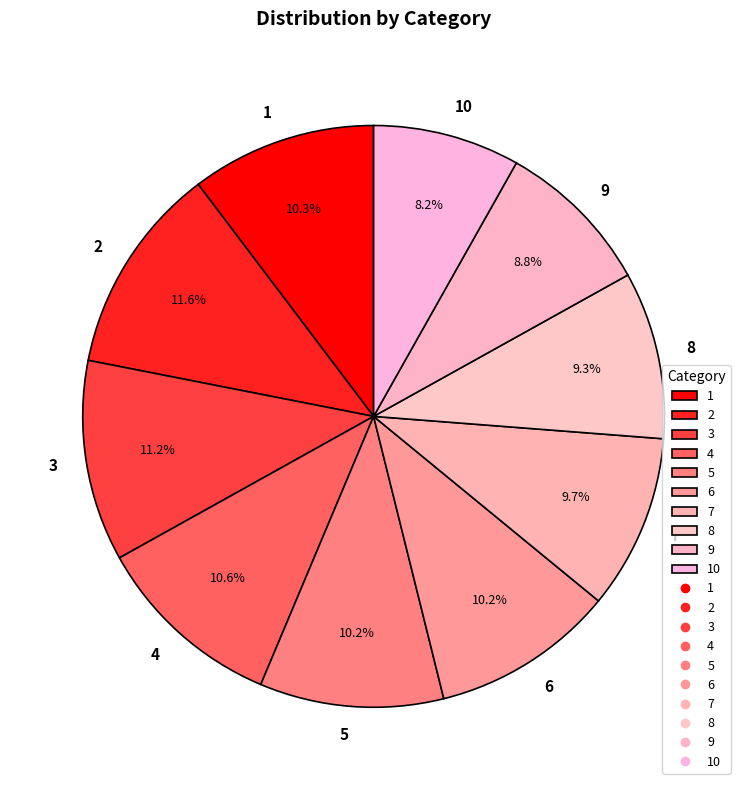

Count the number of slices in the pie.

10